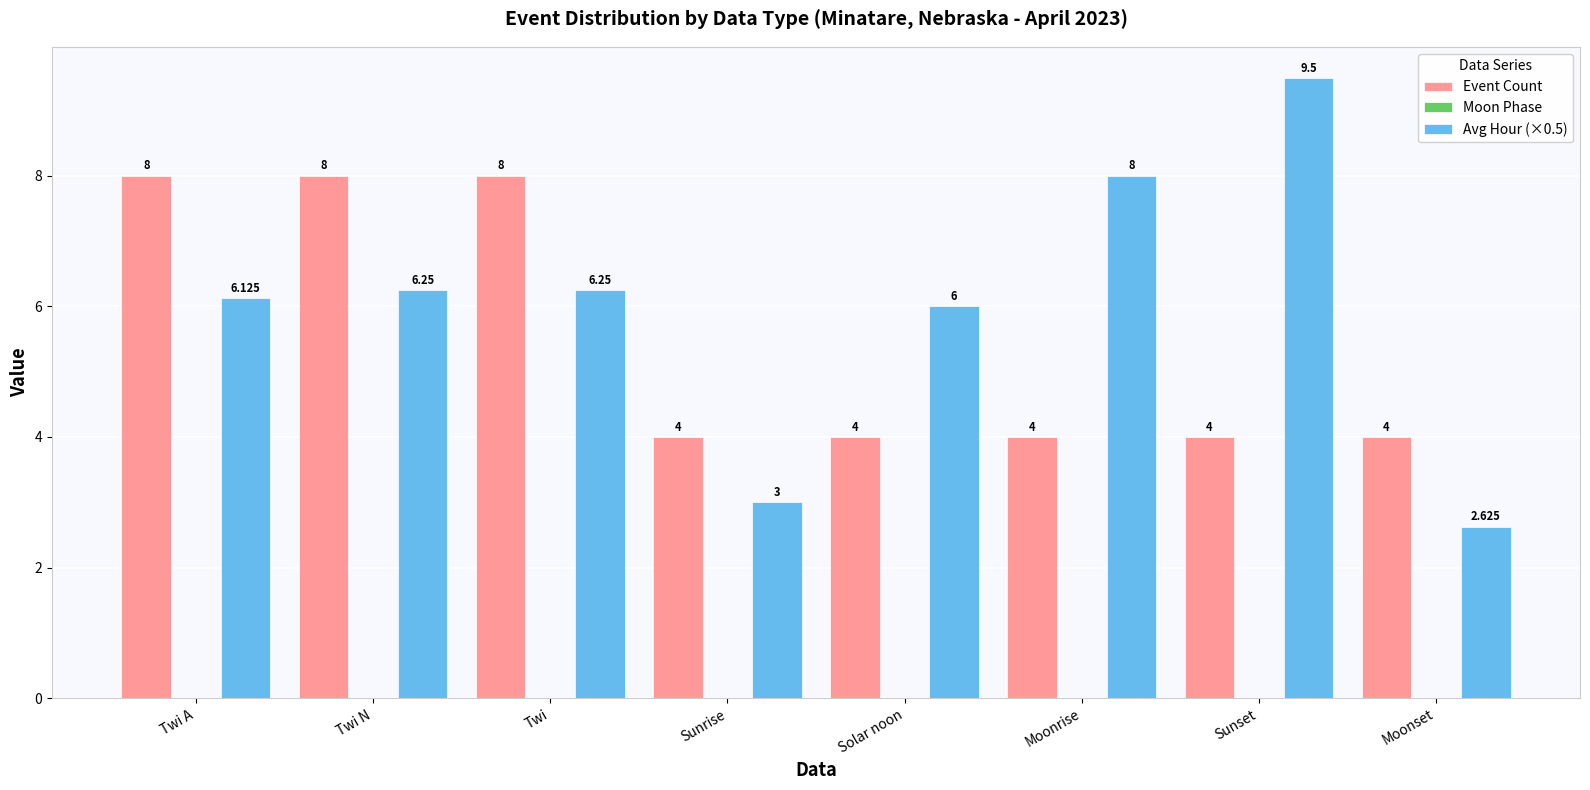

At which label does Avg Hour (×0.5) reach its peak?

Sunset